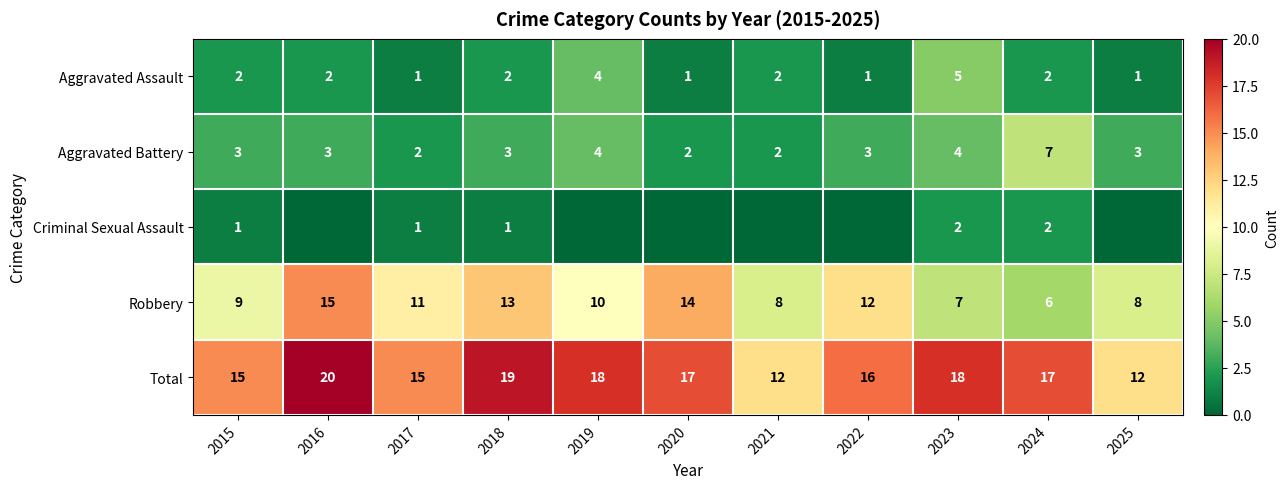

How many data points does each series have?

11